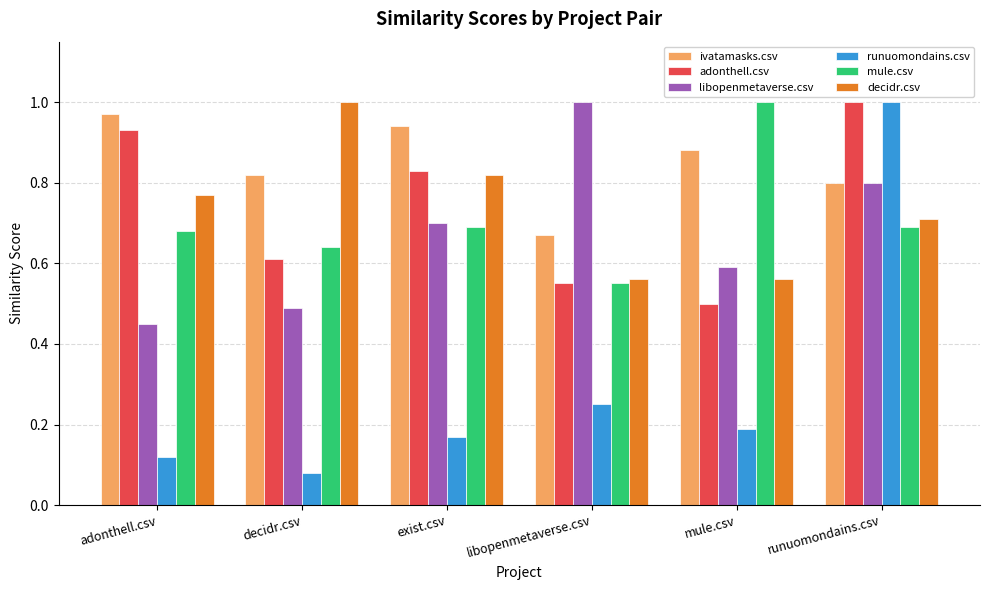

At how many categories does at least one series exceed 0?

6